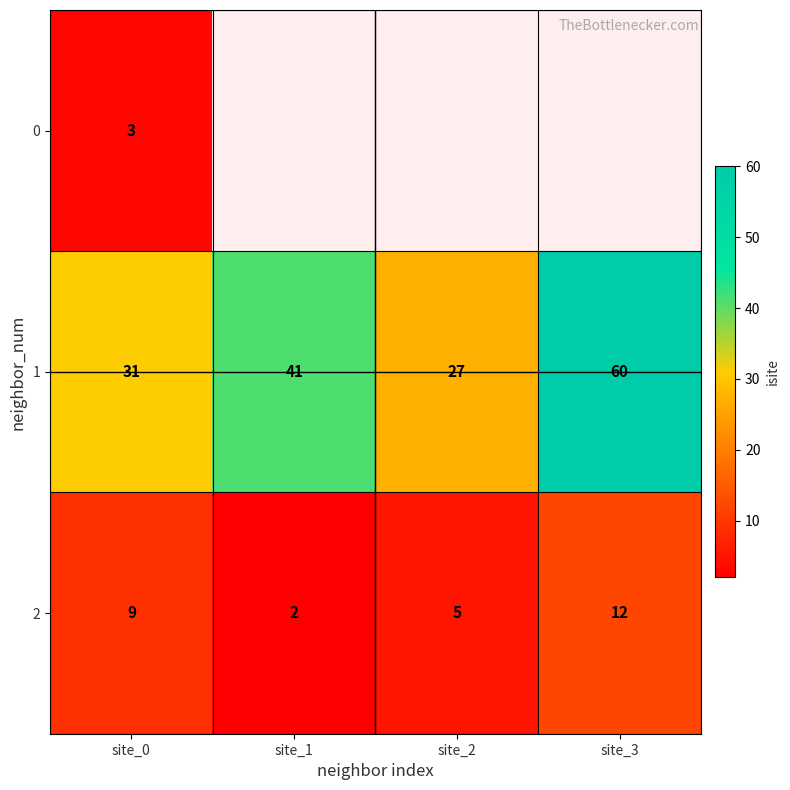

How many 2 values are between 5 and 12?

3